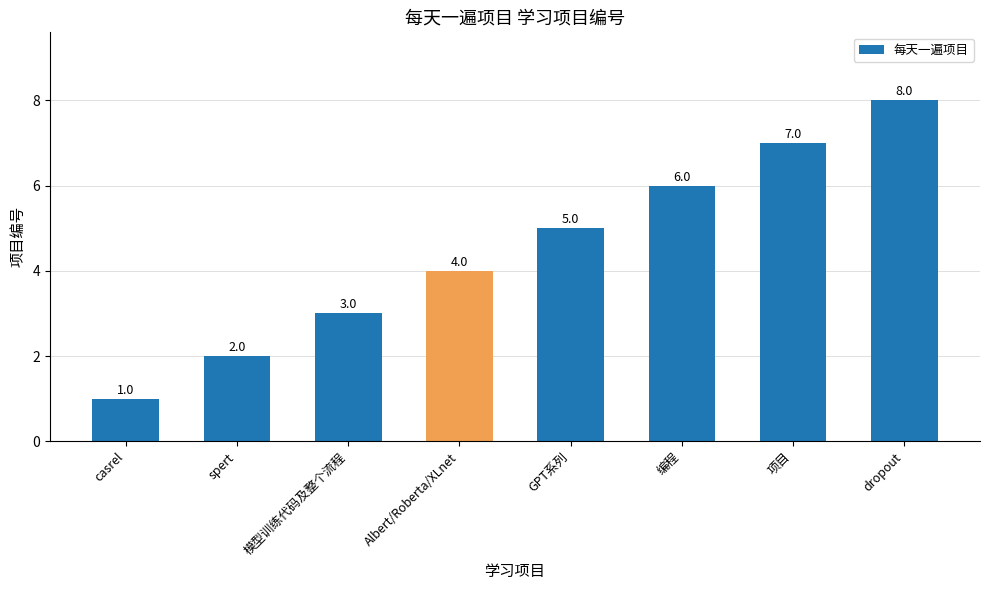

What is the minimum value shown in the chart?

1